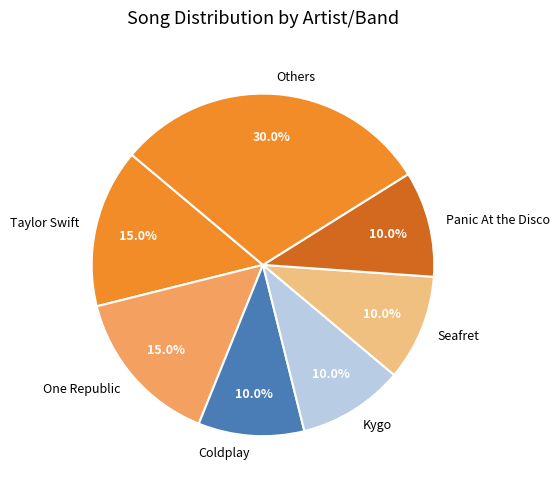

What percentage do Taylor Swift and Coldplay together represent?

25.0%